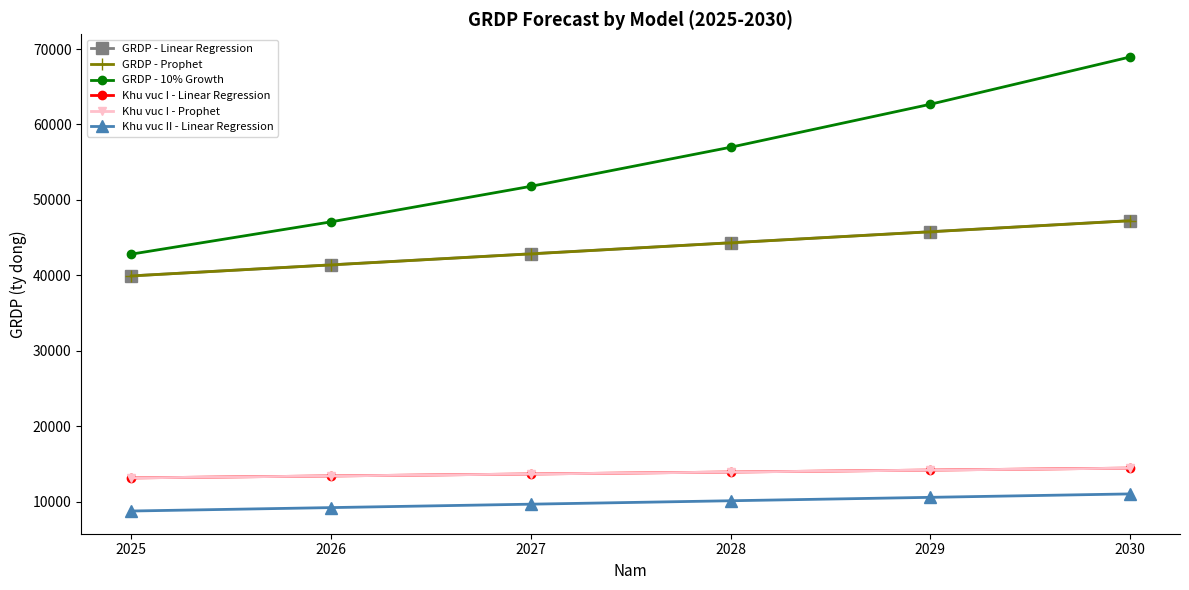

What is the value of the GRDP - 10% Growth point at the 4th from the left?

56976.5